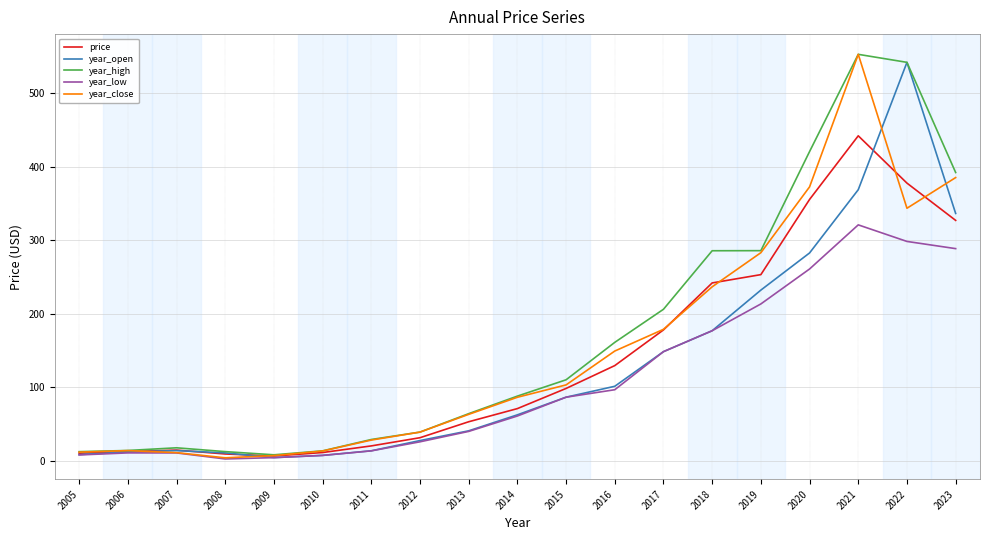

Is it true that price equals 450.2 at 2023?

False